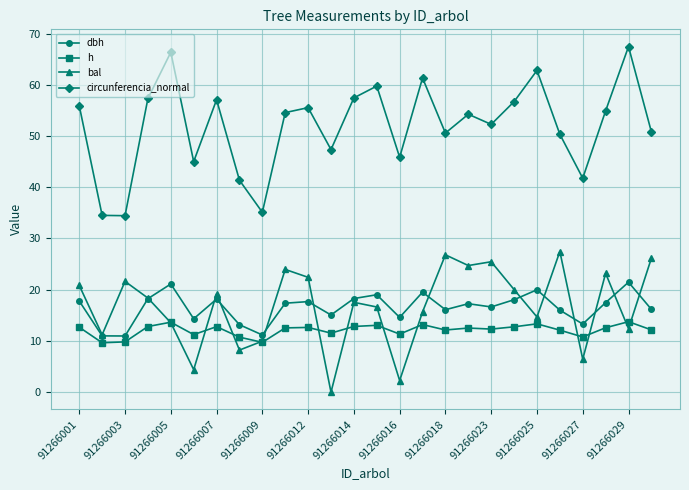

What is the value of the dbh point at the 5th from the left?

21.1